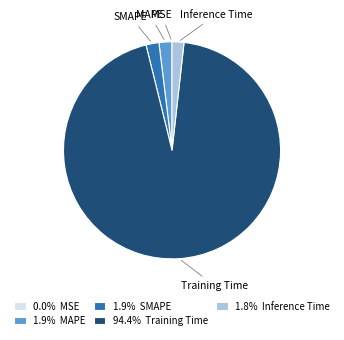

Is Training Time the majority of the pie?

Yes